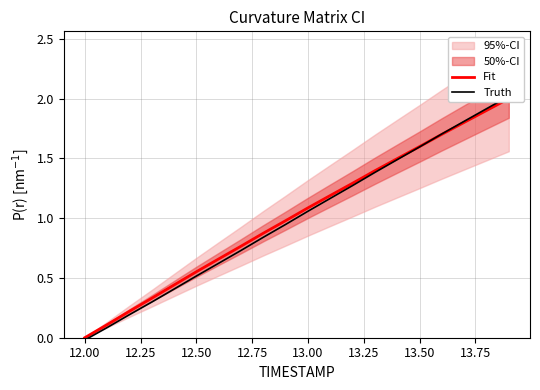

The Fit series shows 0.2 at 12.50. True or false?

False